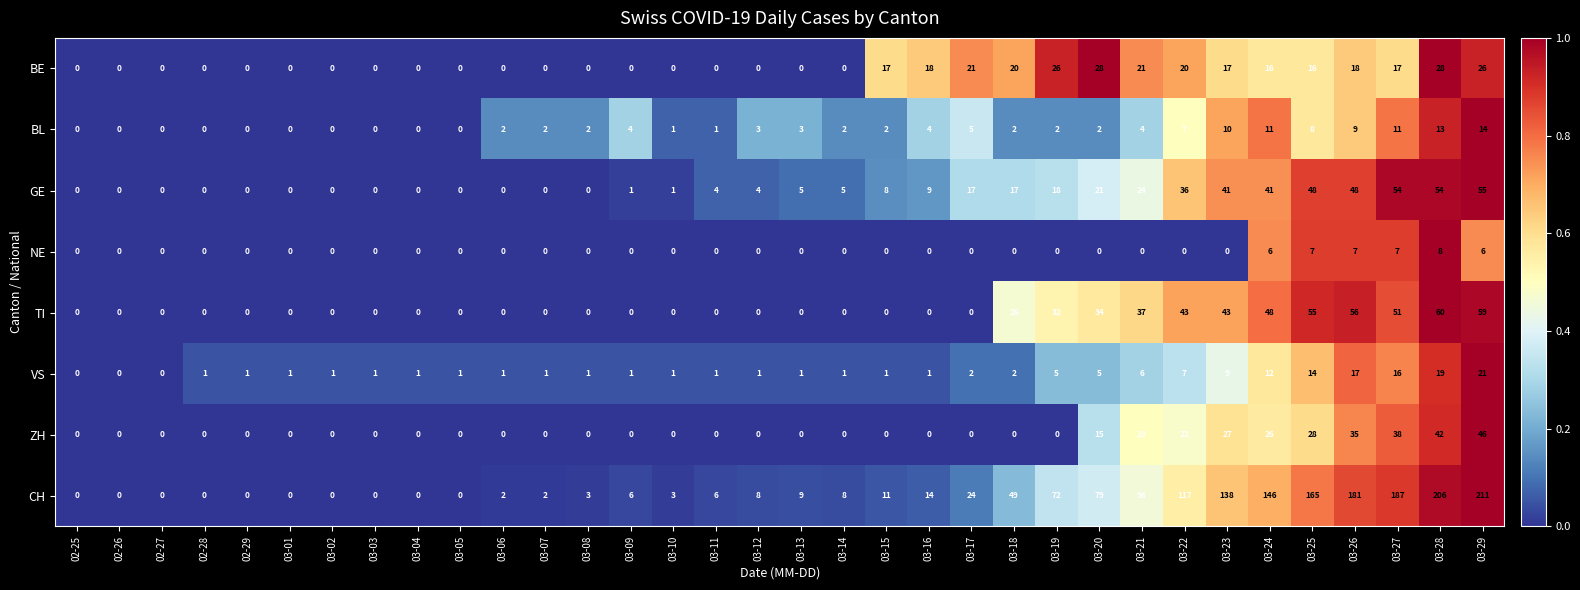

Rank the series by their maximum value, from lowest to highest.

NE, BL, VS, BE, ZH, GE, TI, CH